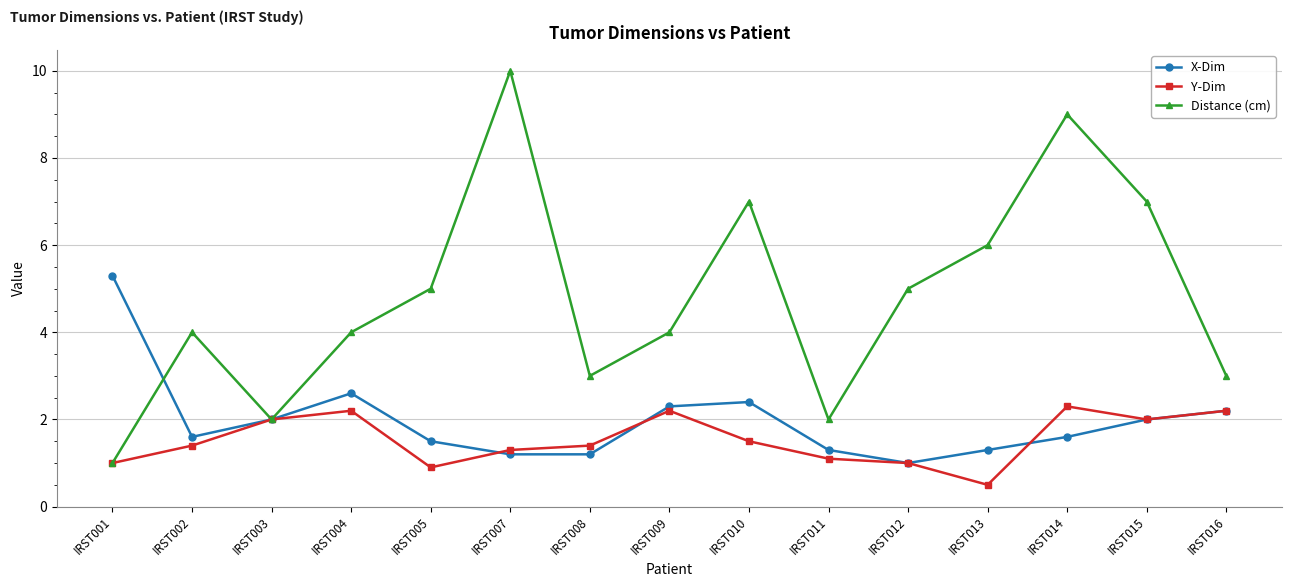

Is it true that X-Dim equals 3.5 at IRST001?

False